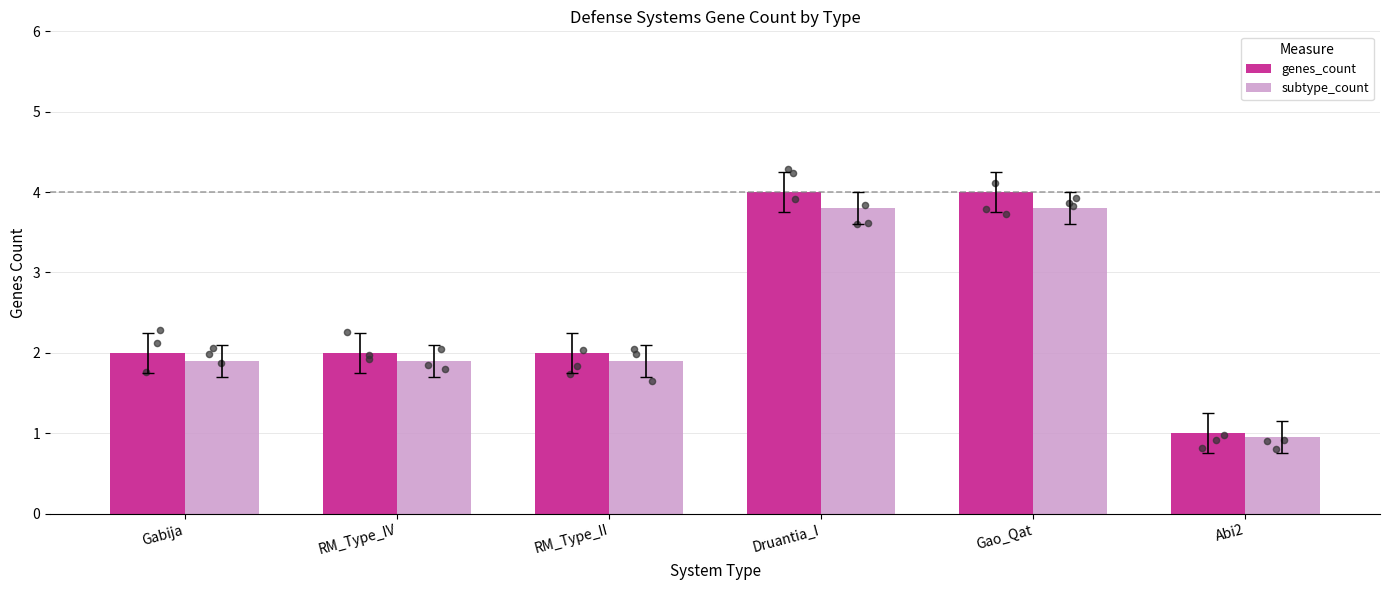

Which series has the largest total across all categories?

genes_count